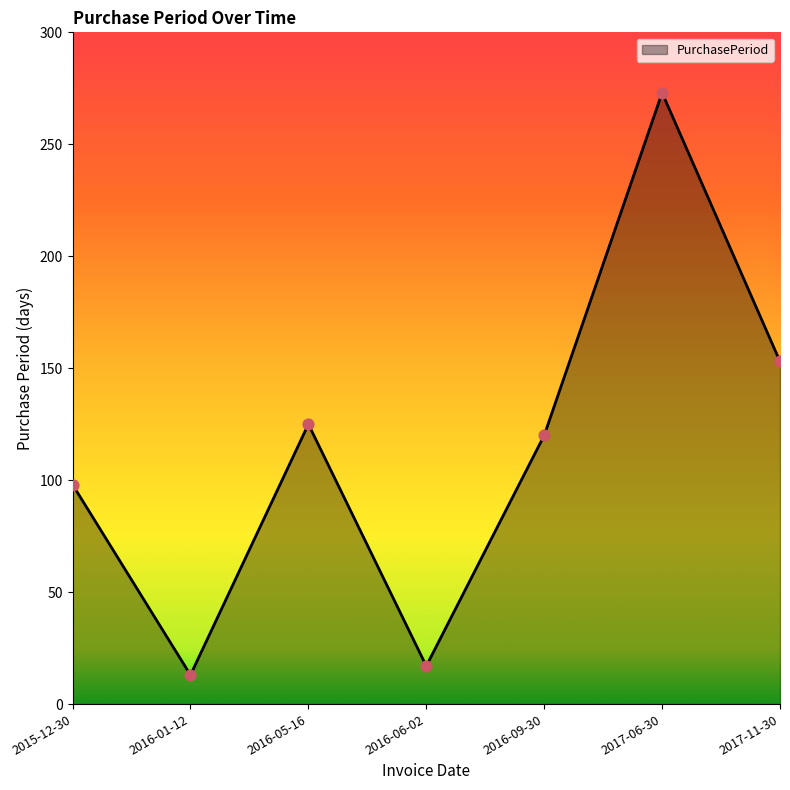

What is the ratio of the value at 2016-06-02 to the value at 2017-06-30?

0.1